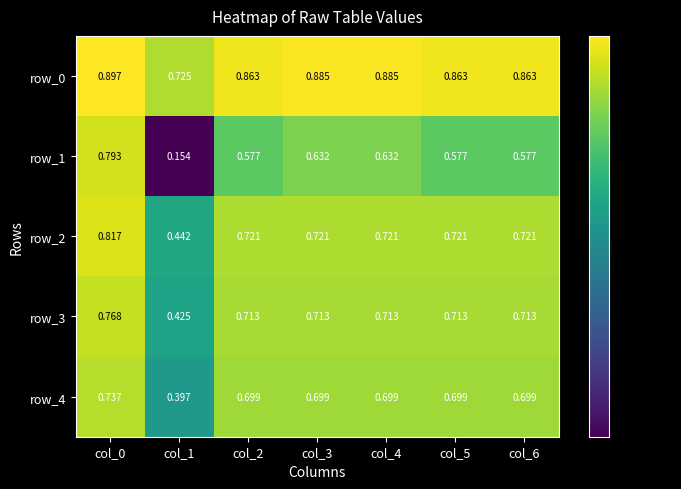

The row_0 series shows 0.7 at col_1. True or false?

True